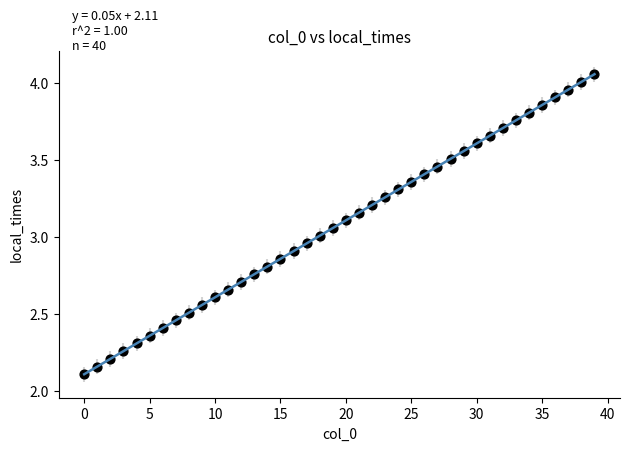

How many points are shown in the scatter plot?

40